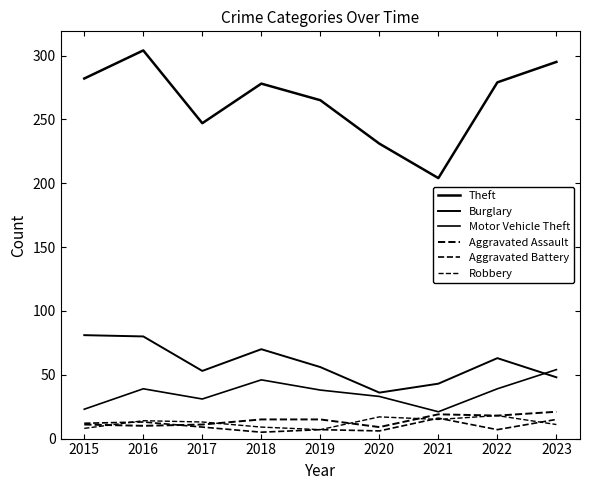

Reading left to right, list all the values displayed in this chart.

Theft: 282	304	247	278	265	231	204	279	295
Burglary: 81	80	53	70	56	36	43	63	48
Motor Vehicle Theft: 23	39	31	46	38	33	21	39	54
Aggravated Assault: 11	10	11	15	15	9	19	18	21
Aggravated Battery: 12	13	9	5	7	6	16	7	15
Robbery: 8	14	13	9	7	17	15	18	11